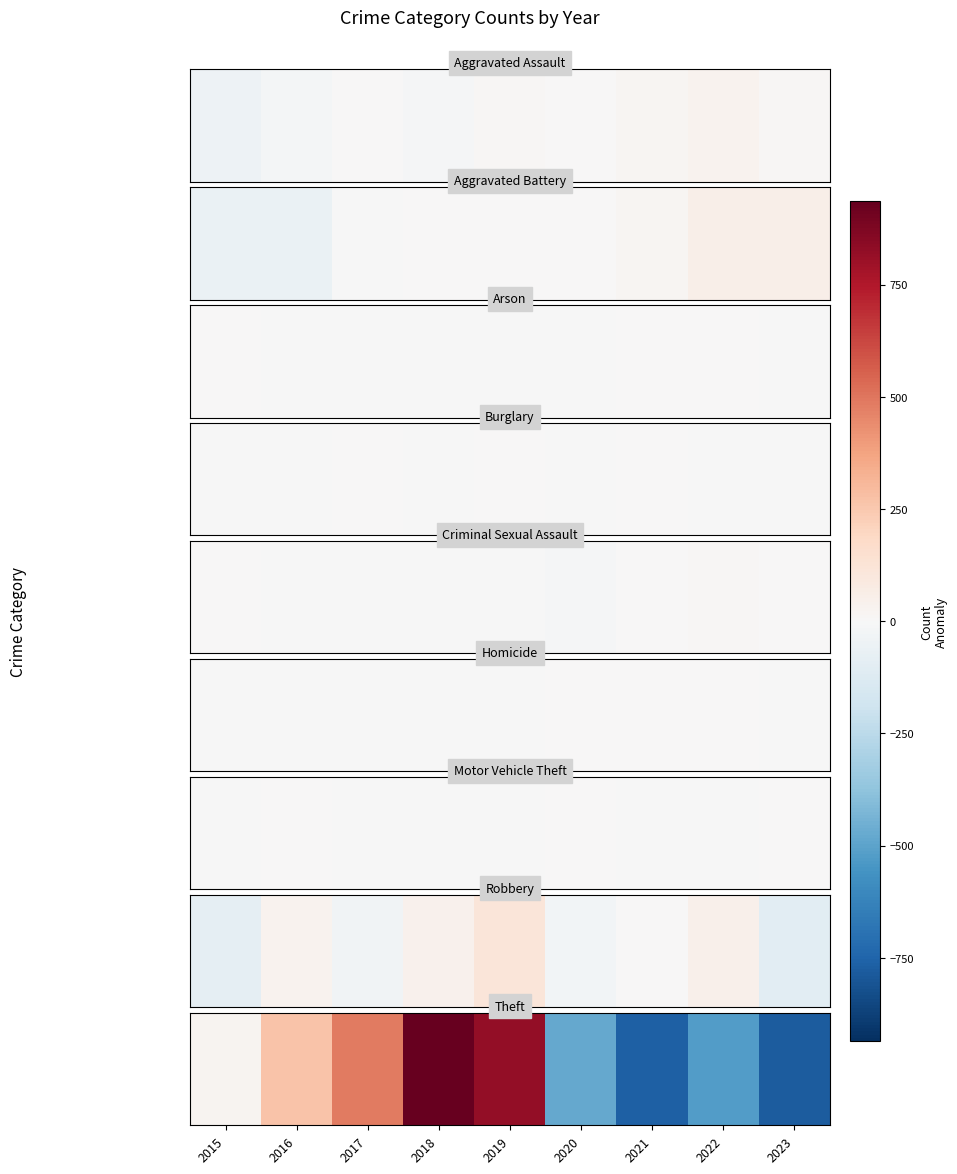

Count the number of categories in the chart.

9